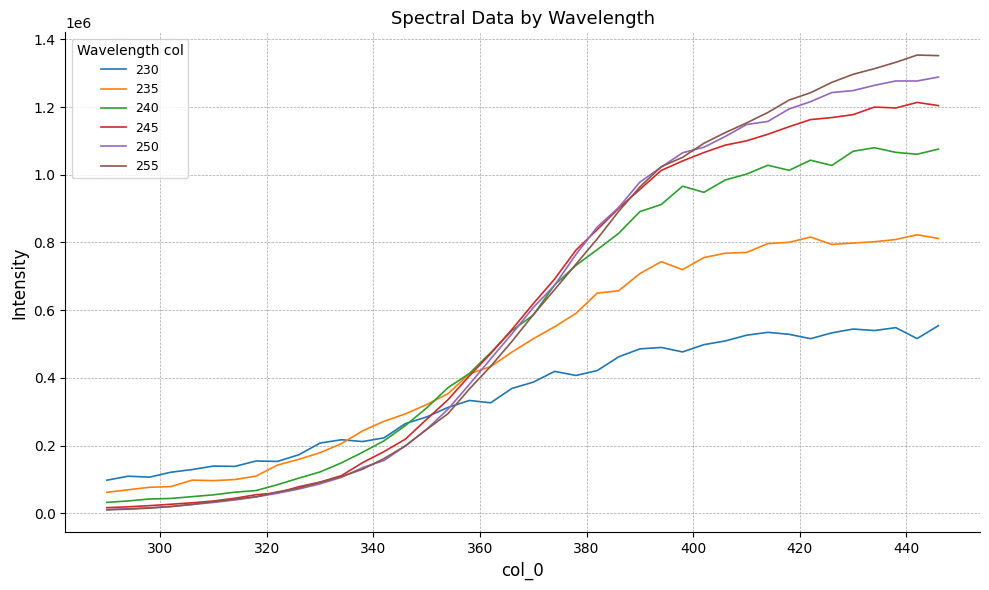

True or false: 250 and 235 cross at least once.

True